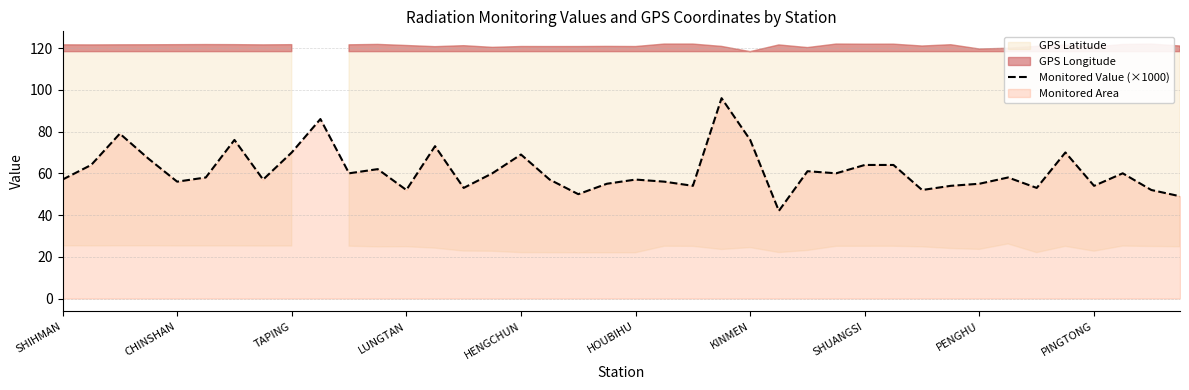

Reading right to left, what are all the values shown in this chart?

49	52	60	54	70	53	58	55	54	52	64	64	60	61	42	76	96	54	56	57	55	50	57	69	60	53	73	52	62	60	86	70	57	76	58	56	67	79	64	57